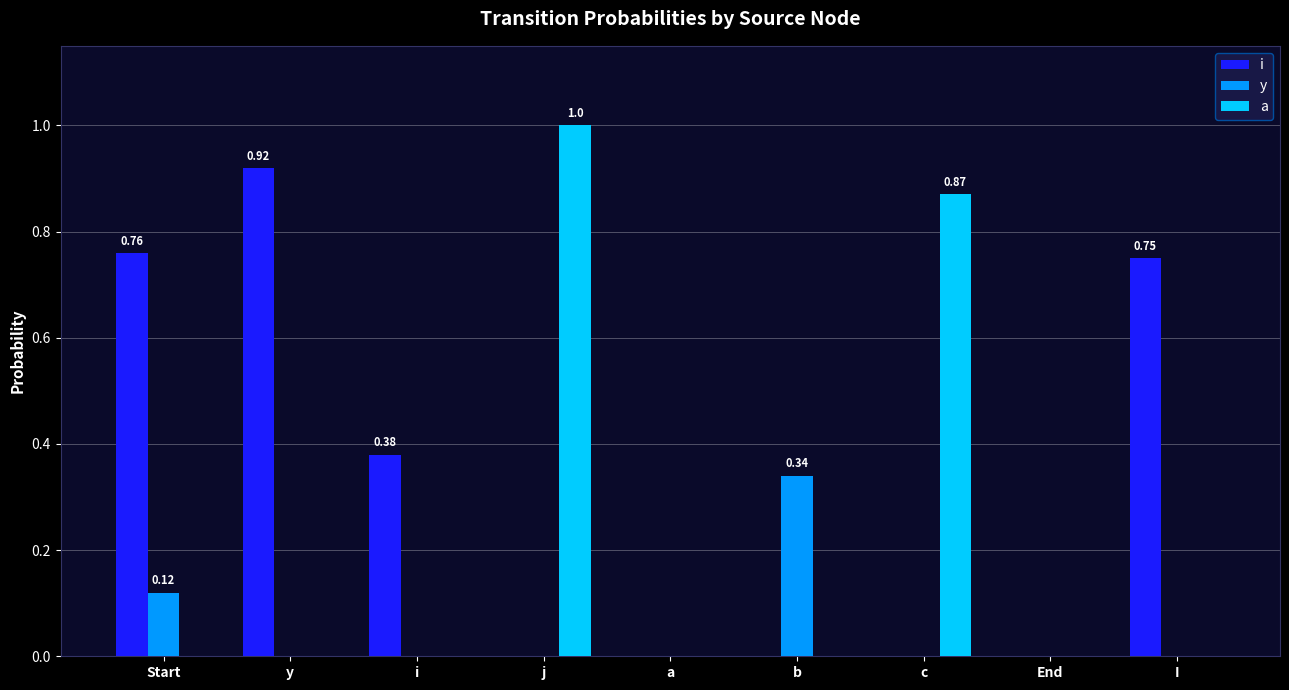

Which series has the widest spread of values?

a